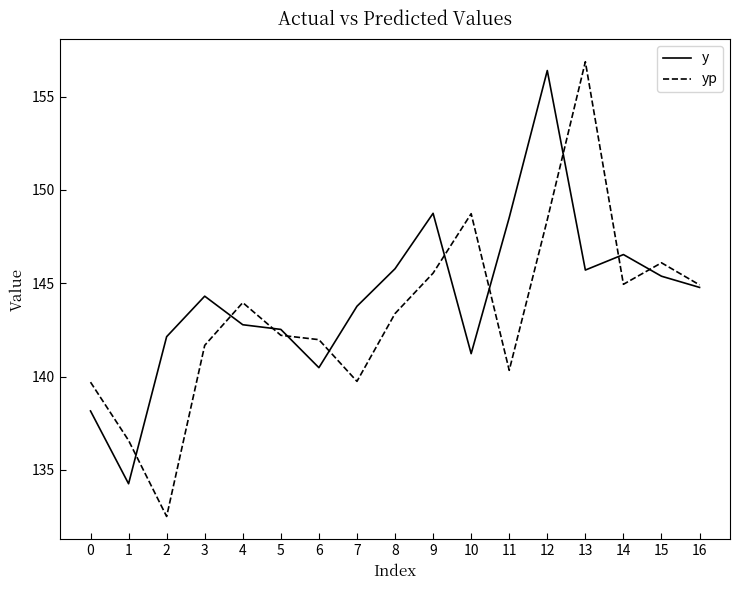

Is it true that yp equals 197.9 at 1?

False